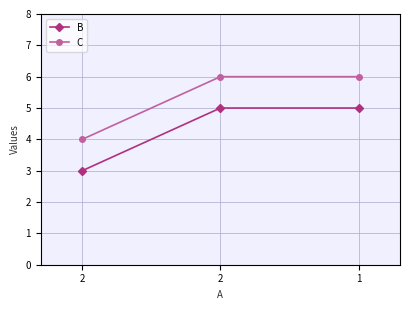

Rank the categories by B value from lowest to highest.

2, 2, 1